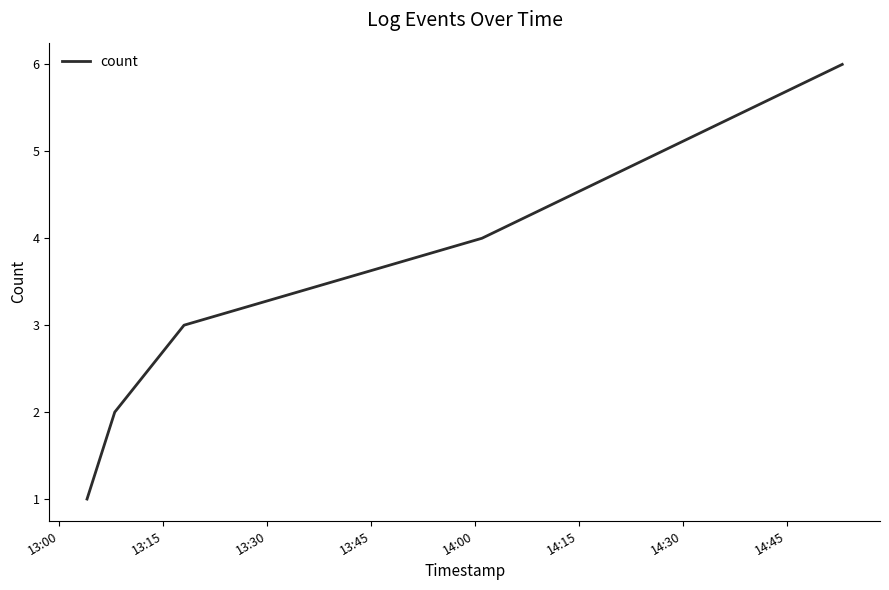

What is the average value?

4